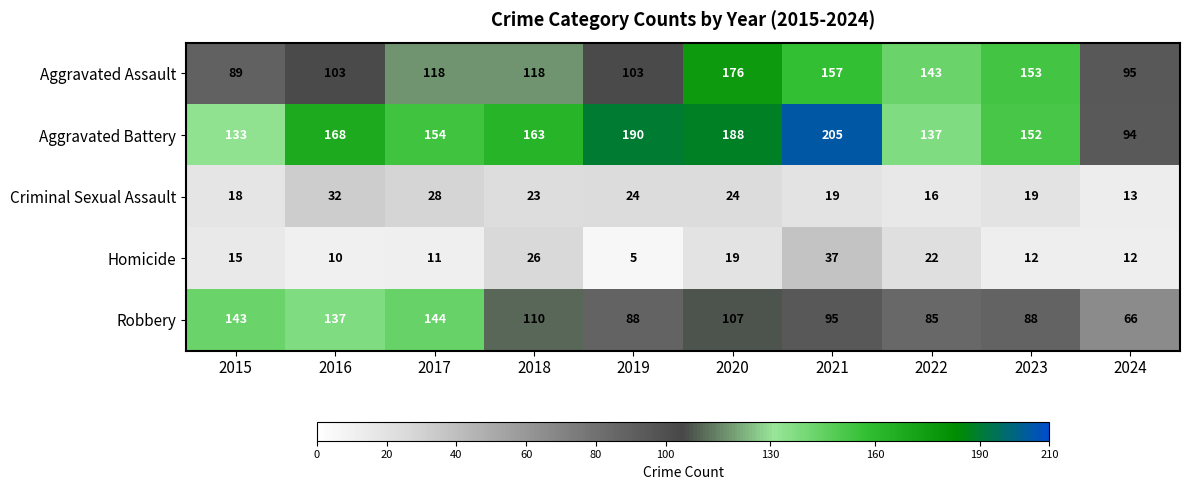

Which series has the largest range (max minus min)?

Aggravated Battery